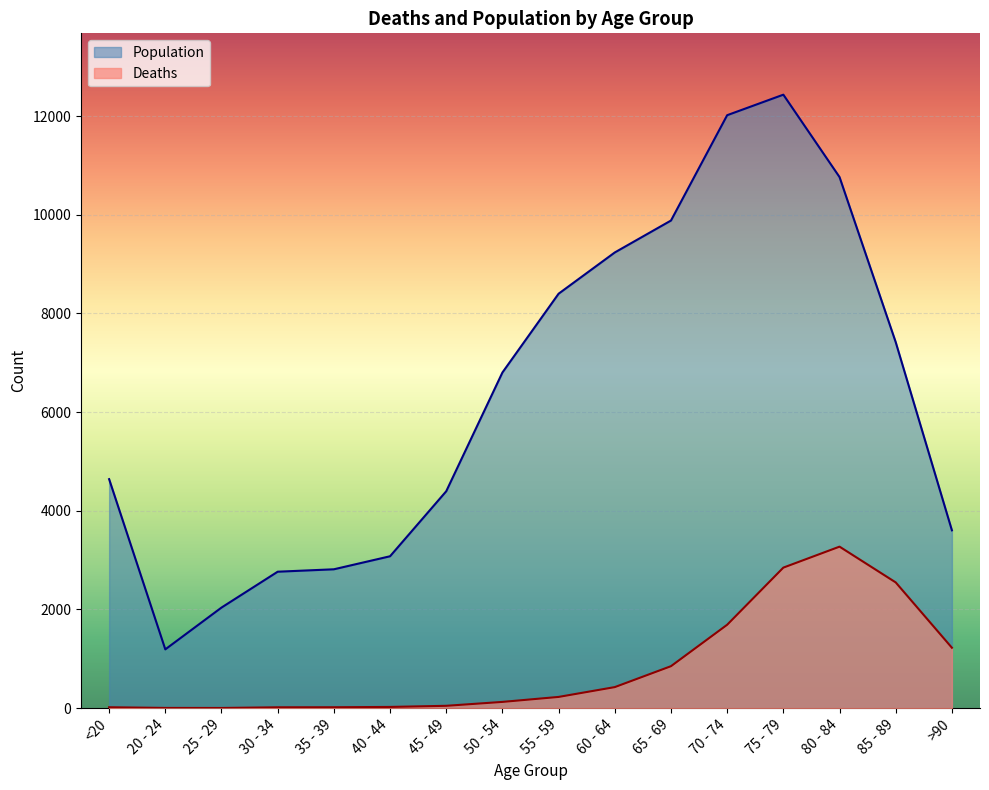

How many distinct data groups are displayed?

2